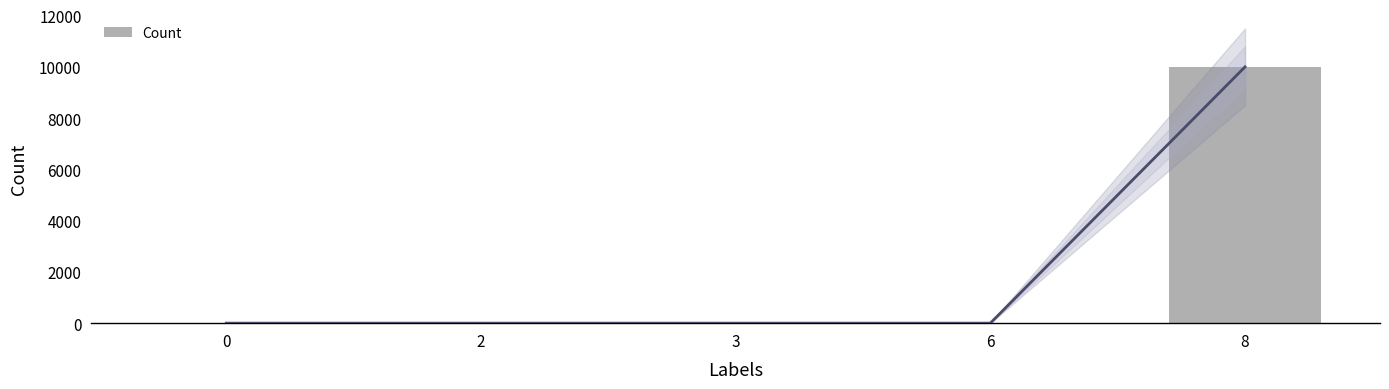

List the labels in order of value, largest first.

8, 0, 2, 3, 6